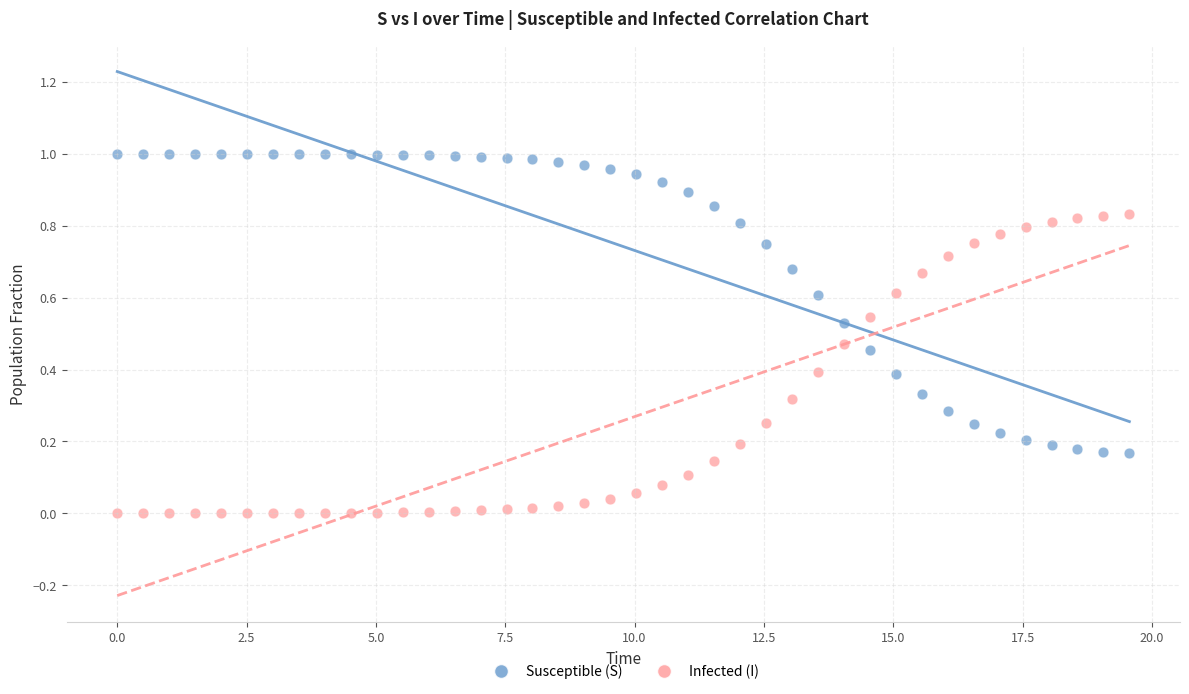

What is the X range (max minus min) for the scatter plot?

19.6